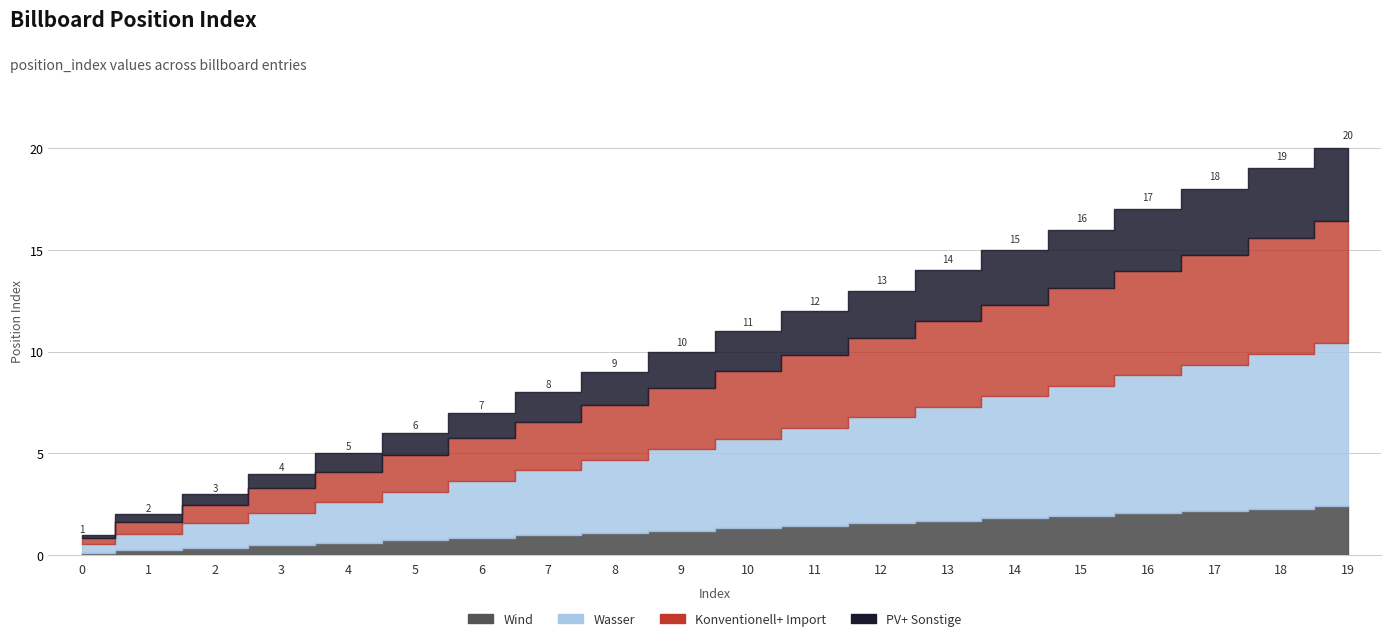

What is the greatest value displayed?

20